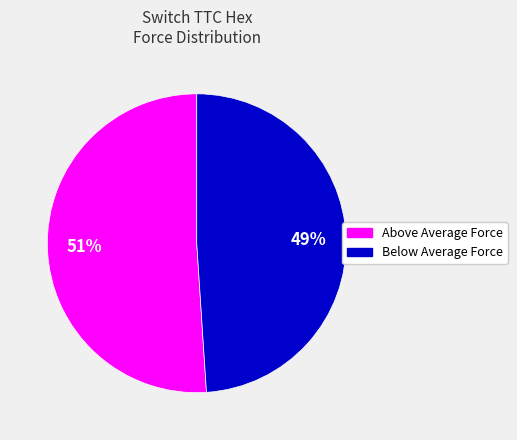

Is it true that Below Average Force is 64% of the pie?

False